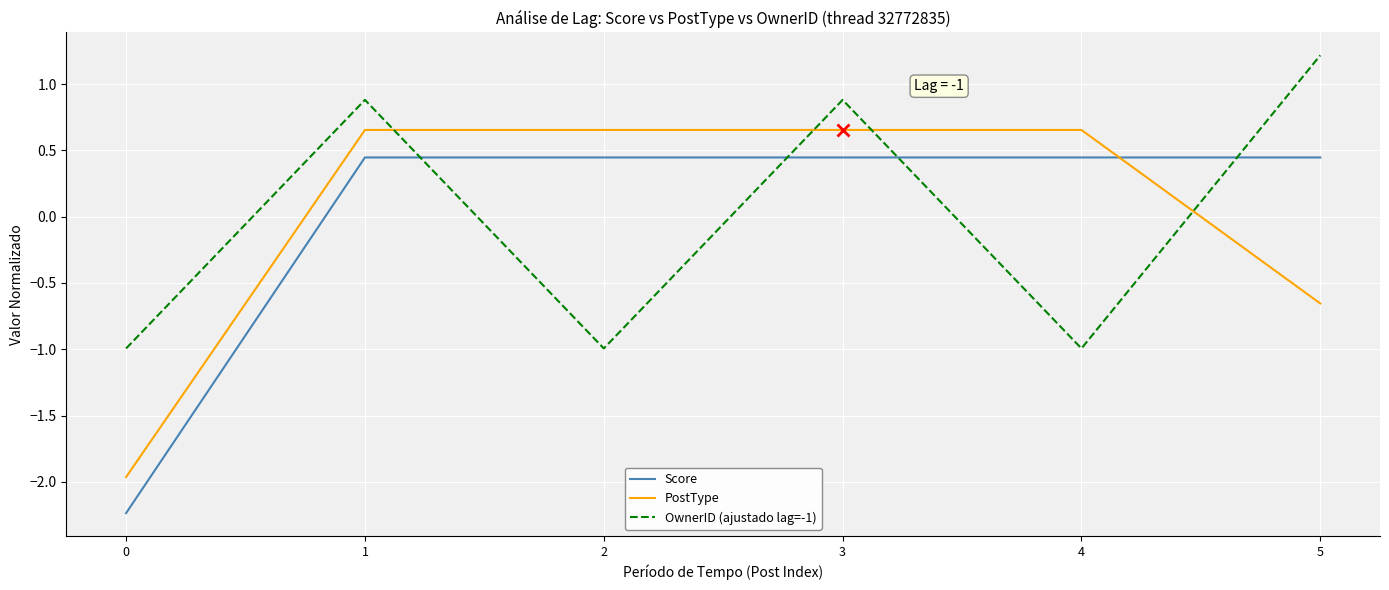

The value of OwnerID (ajustado lag=-1) at 5 is 1.2. True or false?

True